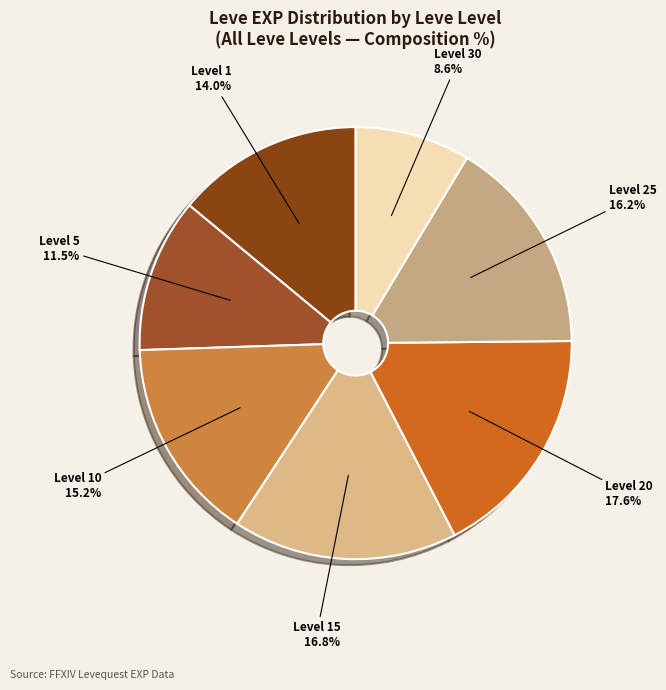

To the nearest percent, what is the difference between the largest and smallest slice percentages?

9%